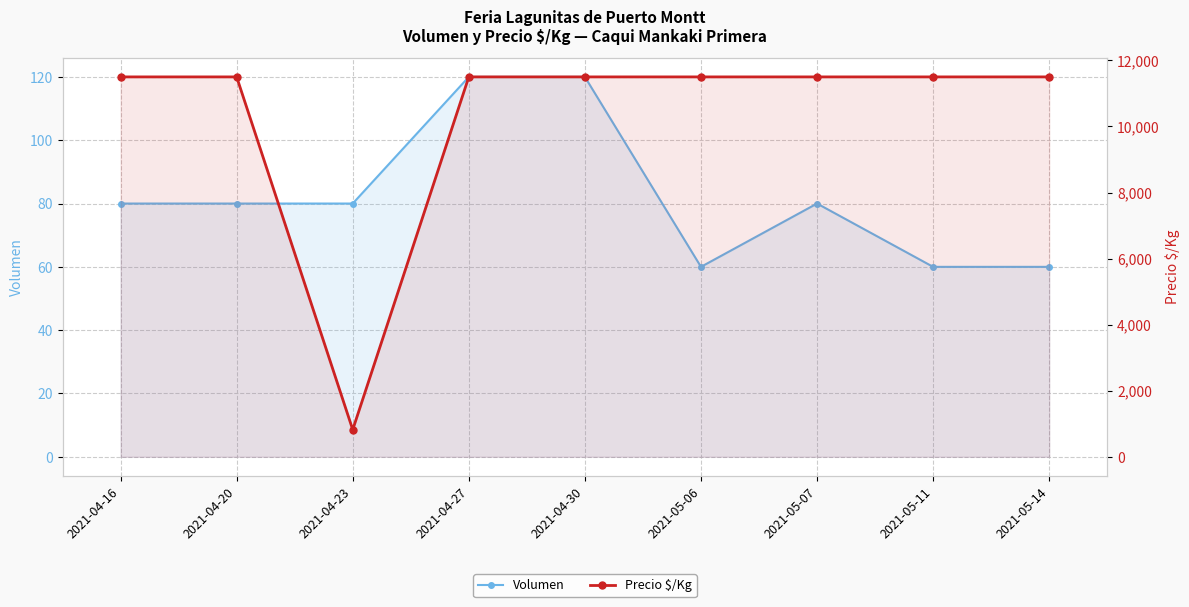

What is the minimum value for Precio $/Kg?

821